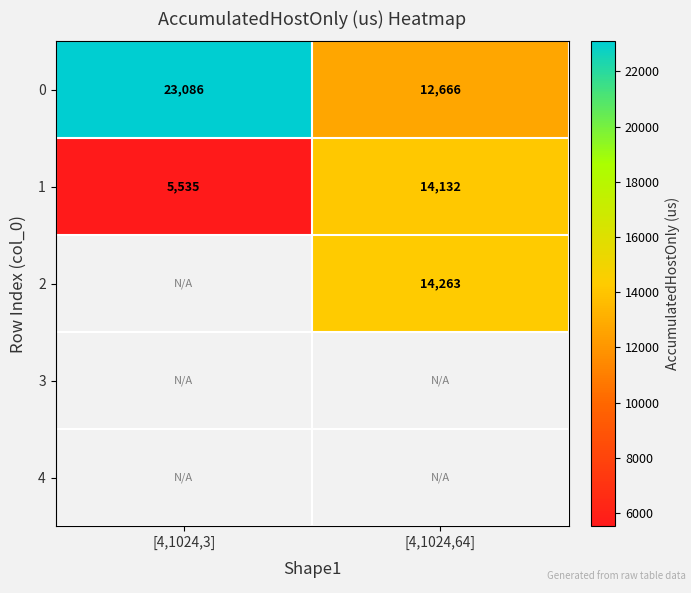

At which category does the chart reach its peak across all series?

[4,1024,3]